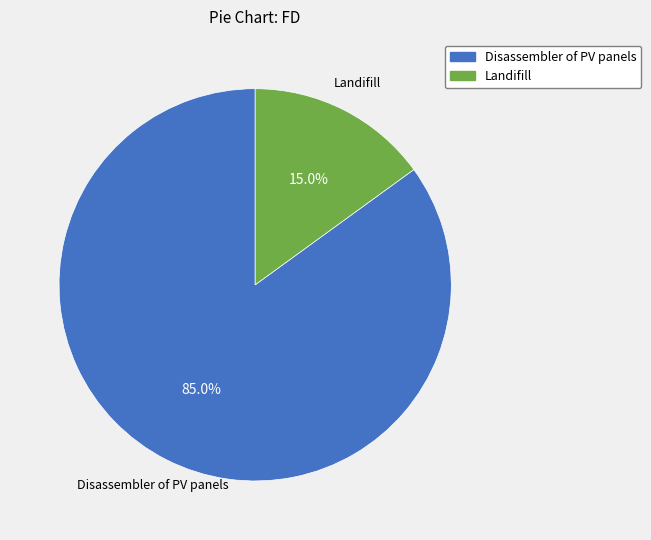

What is the smallest slice in the pie chart?

Landifill